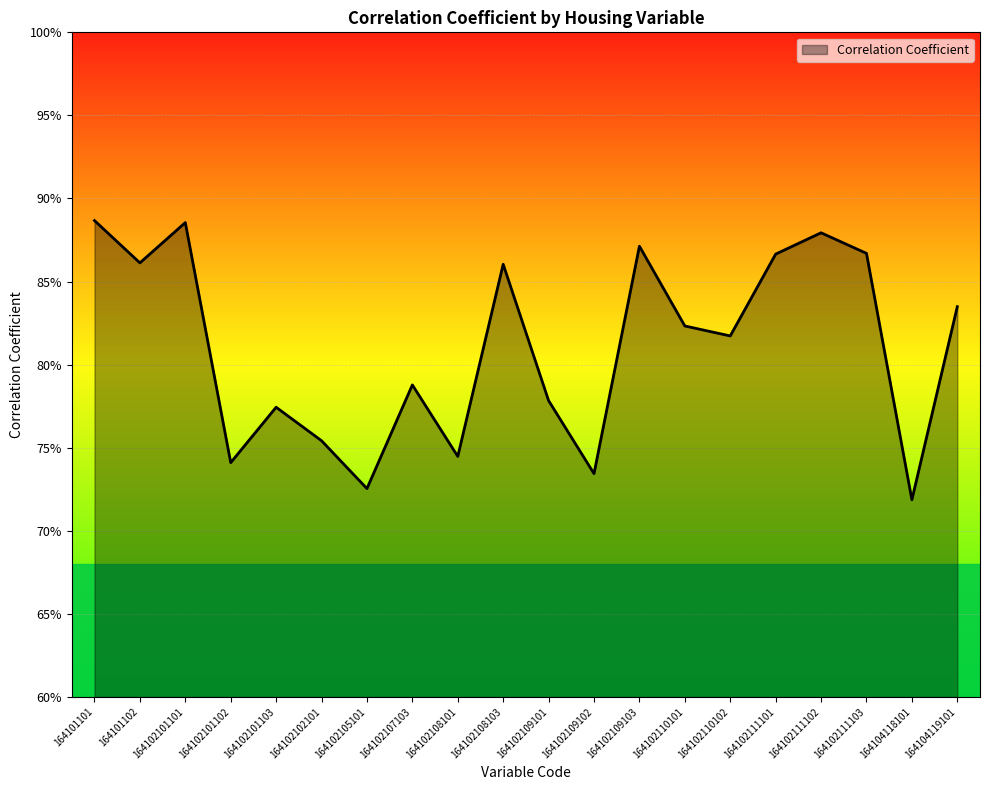

The value at 164102110102 is 1.5. True or false?

False